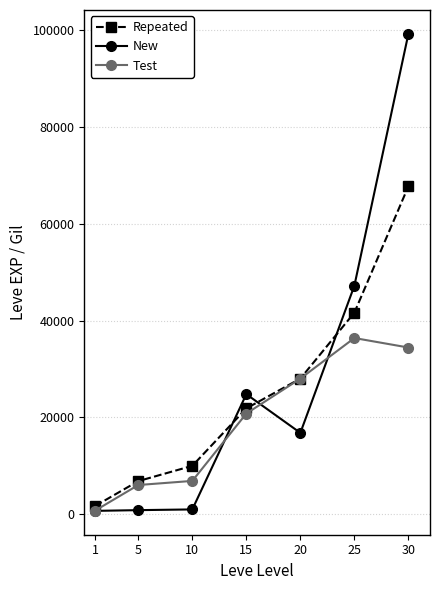

What are all the series names shown in the legend?

Repeated, New, Test